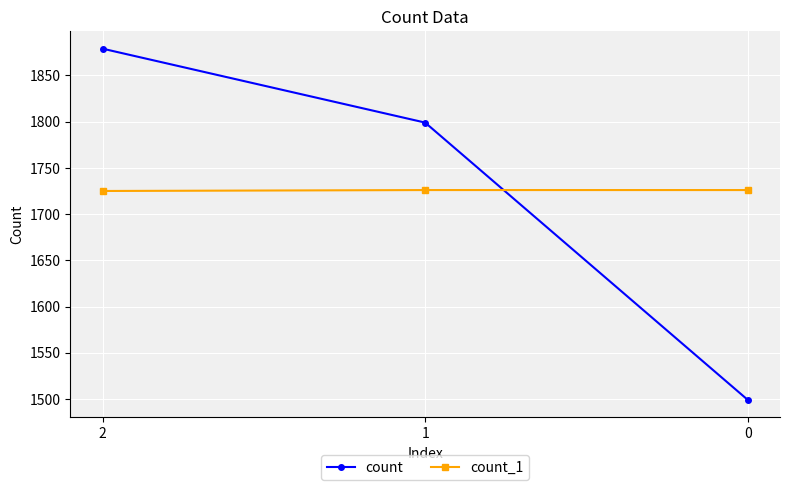

Which category has the highest value in the count series?

2